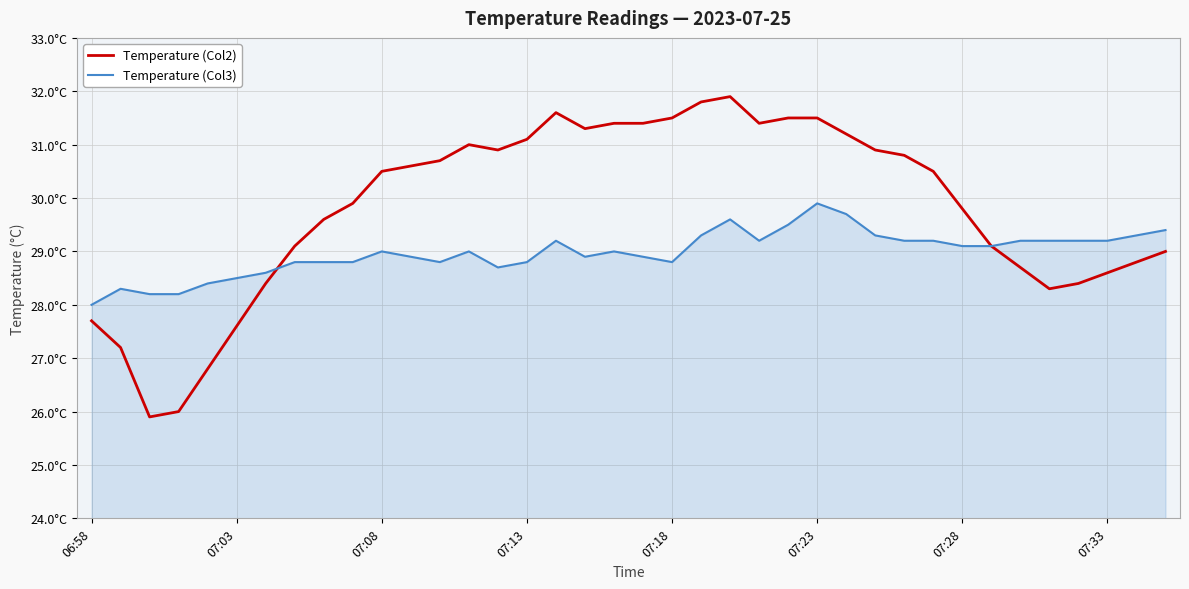

Does the chart display data point markers on the line(s)?

No